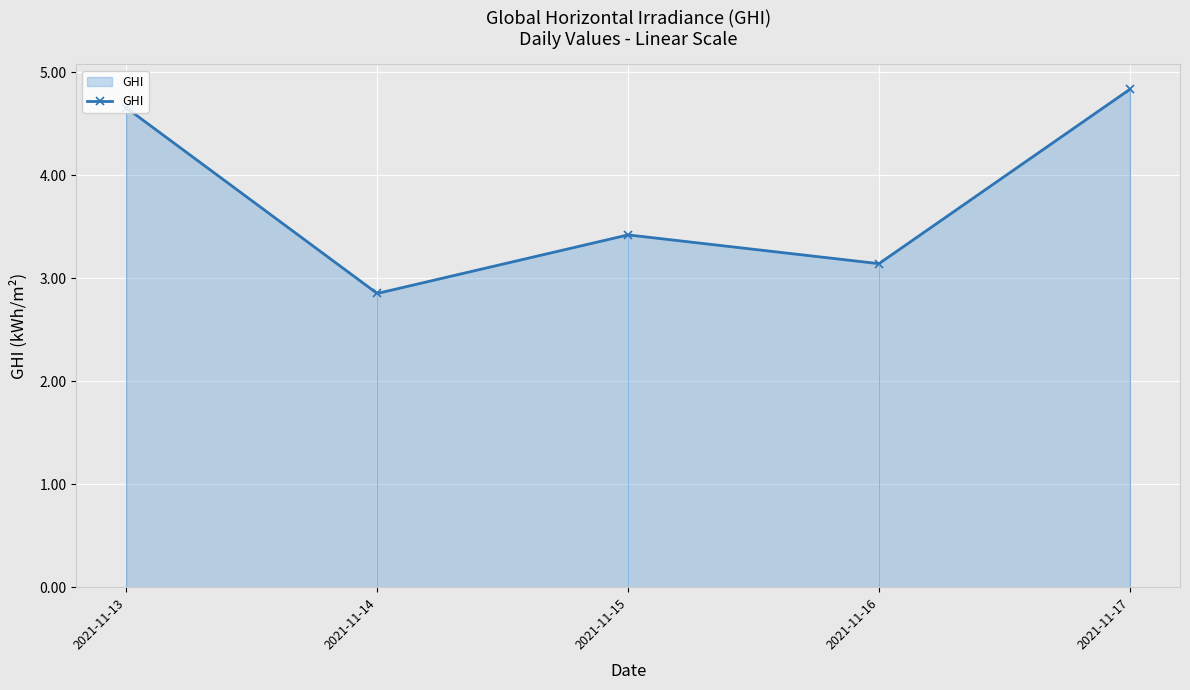

What is the sum of all values?

18.9